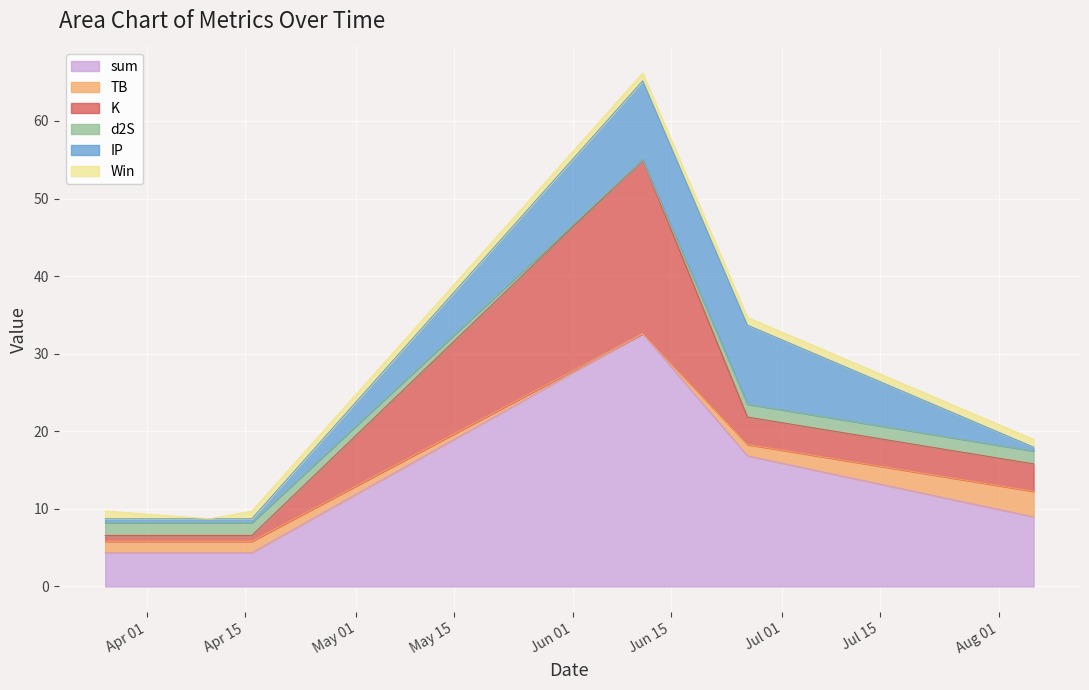

Between 2022-03-26 and 2022-06-11, which series saw the biggest shift?

sum